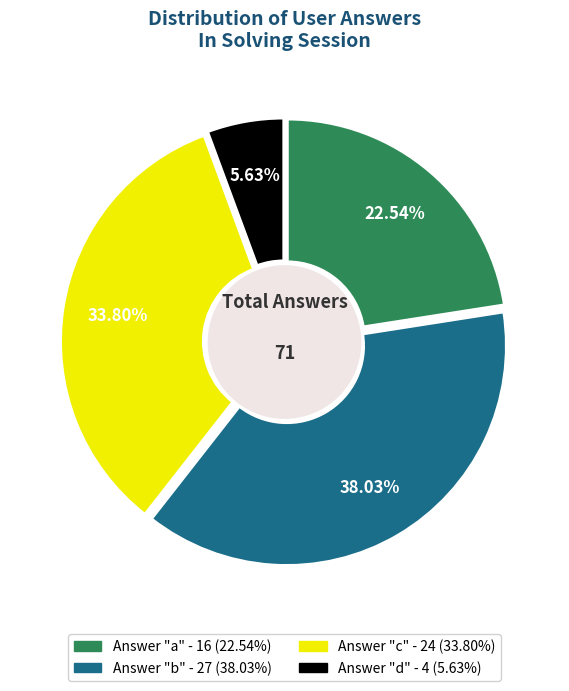

Is there any slice that represents more than half of the pie?

No